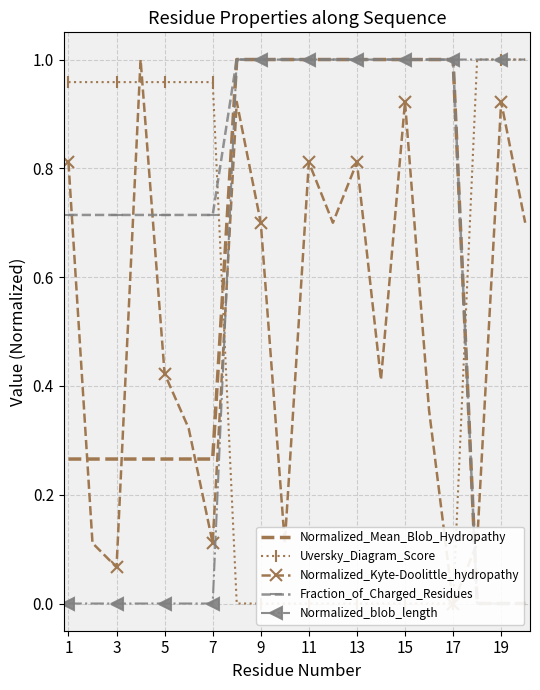

Reading left to right, what are all the values shown in this chart?

Normalized_Mean_Blob_Hydropathy: 0.3	0.3	0.3	0.3	0.3	0.3	0.3	1.0	1.0	1.0	1.0	1.0	1.0	1.0	1.0	1.0	1.0	0.0	0.0	0.0
Uversky_Diagram_Score: 1.0	1.0	1.0	1.0	1.0	1.0	1.0	0.0	0.0	0.0	0.0	0.0	0.0	0.0	0.0	0.0	0.0	1.0	1.0	1.0
Normalized_Kyte-Doolittle_hydropathy: 0.8	0.1	0.1	1.0	0.4	0.3	0.1	0.9	0.7	0.1	0.8	0.7	0.8	0.4	0.9	0.4	0.0	0.1	0.9	0.7
Fraction_of_Charged_Residues: 0.7	0.7	0.7	0.7	0.7	0.7	0.7	1.0	1.0	1.0	1.0	1.0	1.0	1.0	1.0	1.0	1.0	0.0	0.0	0.0
Normalized_blob_length: 0.0	0.0	0.0	0.0	0.0	0.0	0.0	1.0	1.0	1.0	1.0	1.0	1.0	1.0	1.0	1.0	1.0	1.0	1.0	1.0